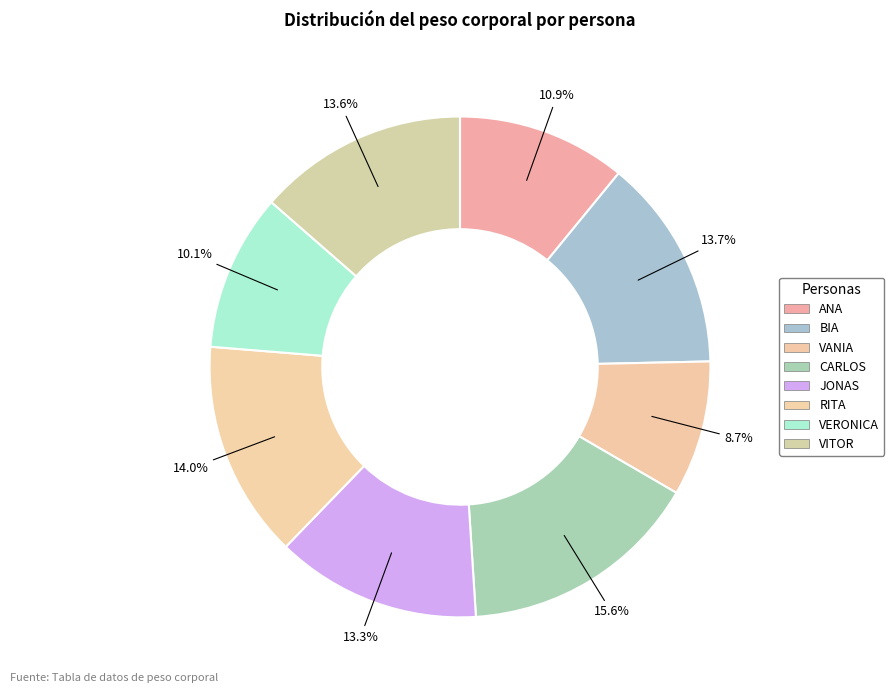

The VERONICA slice represents 10% of the pie. True or false?

True